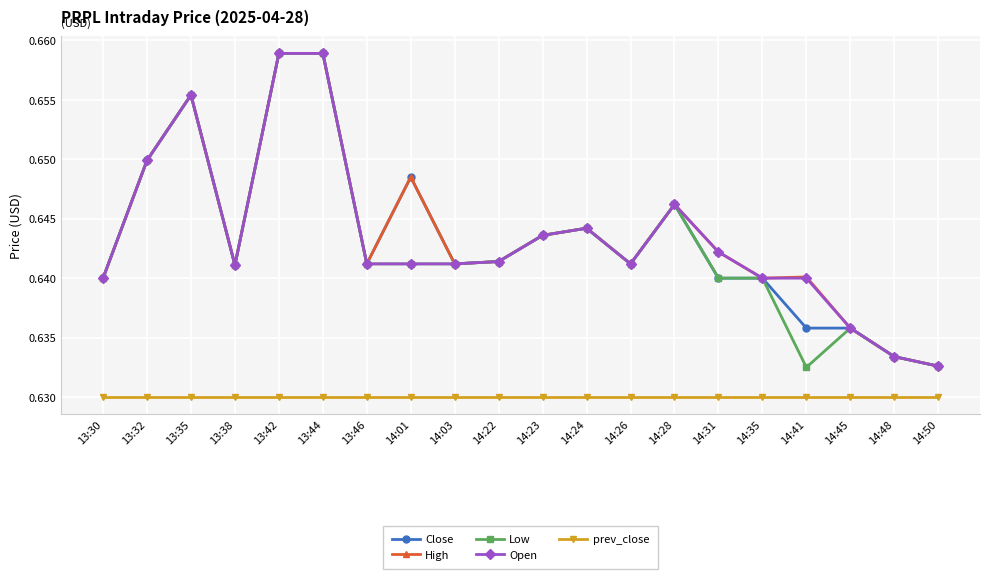

Which series changed the most between 14:31 and 14:41?

Low